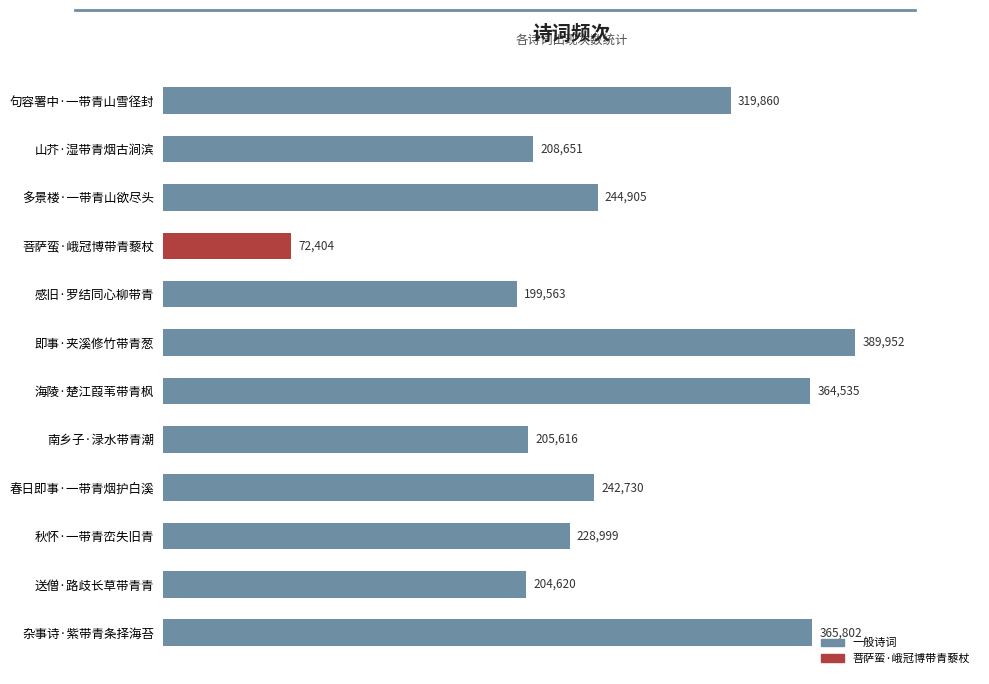

Reading bottom to top, transcribe all the data shown in this chart.

杂事诗·紫带青条择海苔=365802	送僧·路歧长草带青青=204620	秋怀·一带青峦失旧青=228999	春日即事·一带青烟护白溪=242730	南乡子·渌水带青潮=205616	海陵·楚江葭苇带青枫=364535	即事·夹溪修竹带青葱=389952	感旧·罗结同心柳带青=199563	菩萨蛮·峨冠博带青藜杖=72404	多景楼·一带青山欲尽头=244905	山芥·湿带青烟古涧滨=208651	句容署中·一带青山雪径封=319860